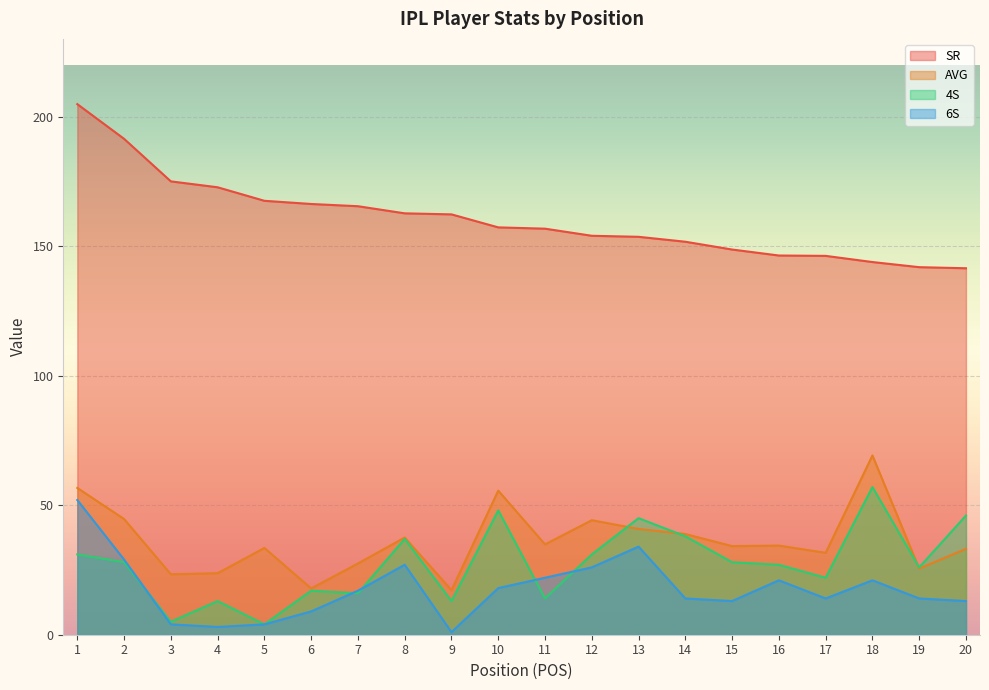

What is the total value across all series at 11?

227.6